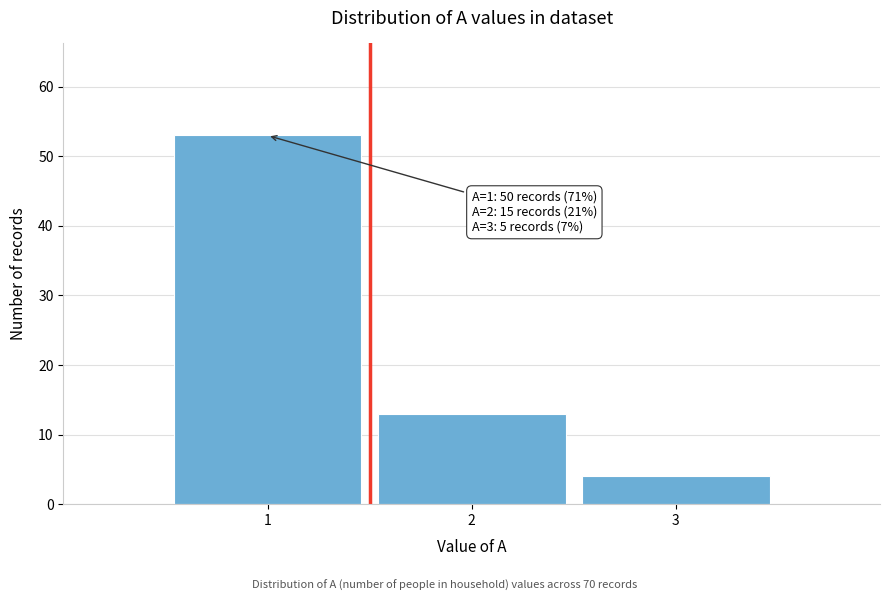

Which range on the x-axis has the tallest bar?

0.5 to 1.5